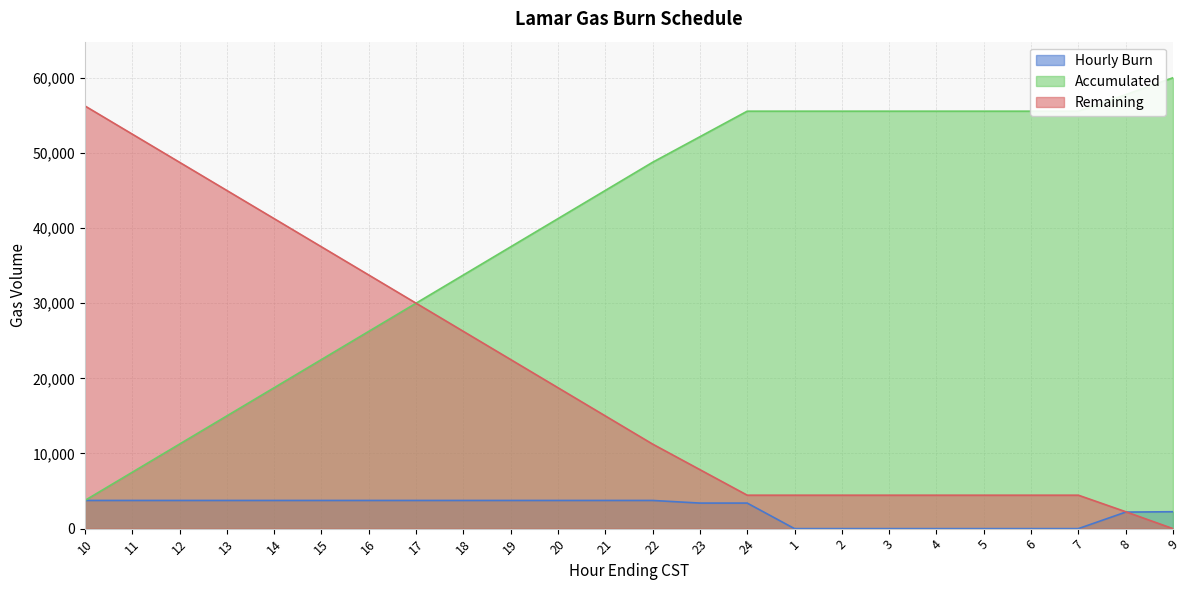

What are all the series names shown in the legend?

Hourly Burn, Accumulated, Remaining